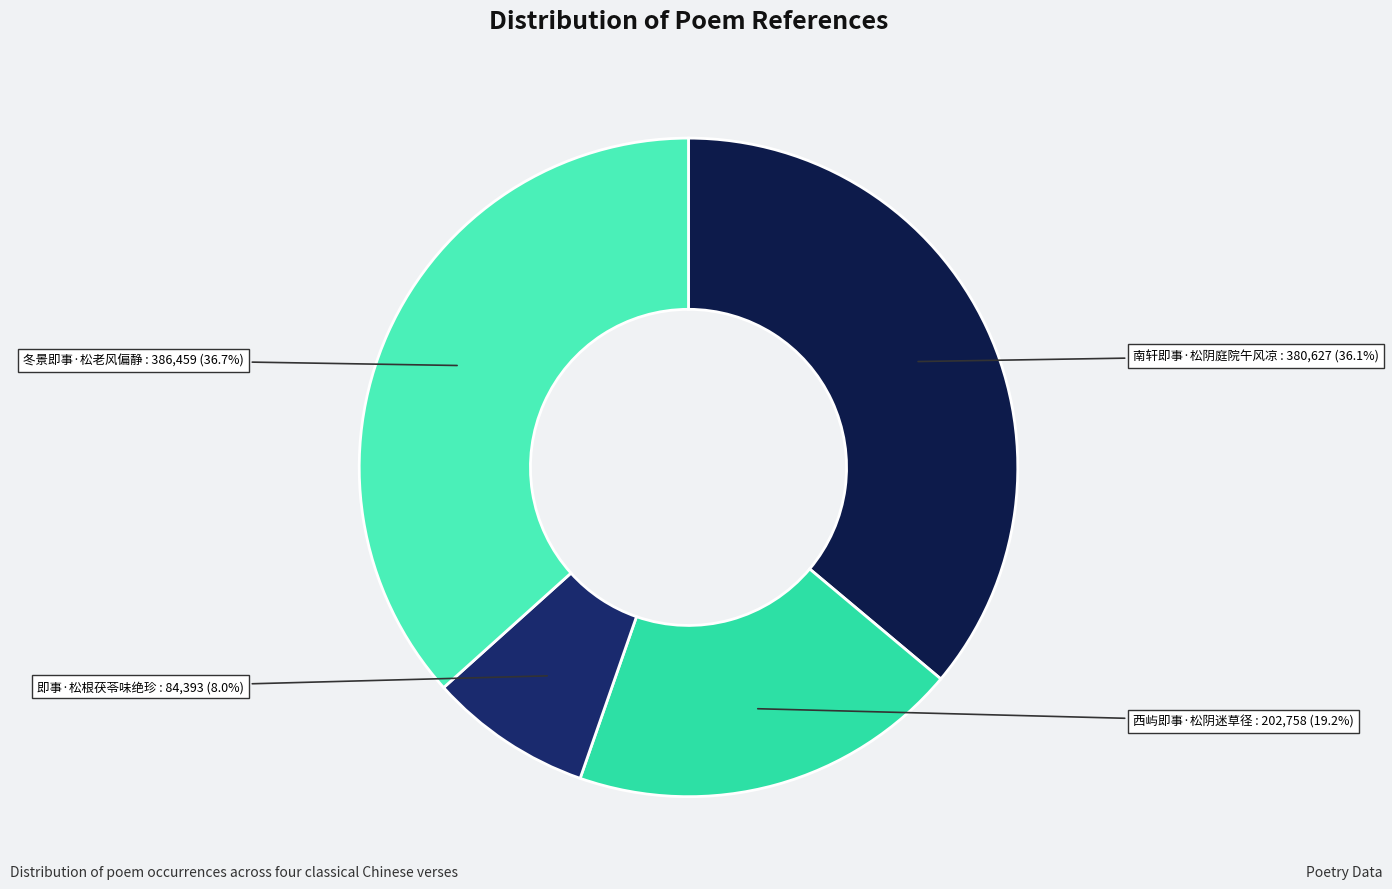

How many segments does this pie chart have?

4